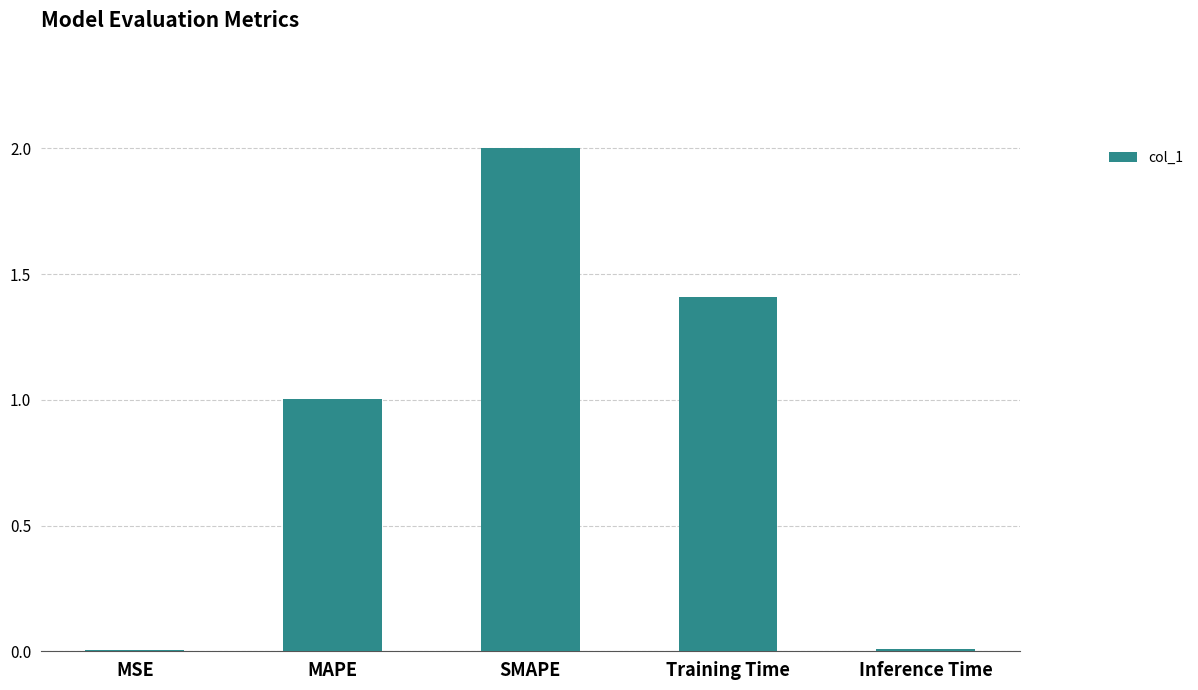

Which has a higher value, Inference Time or MAPE?

MAPE